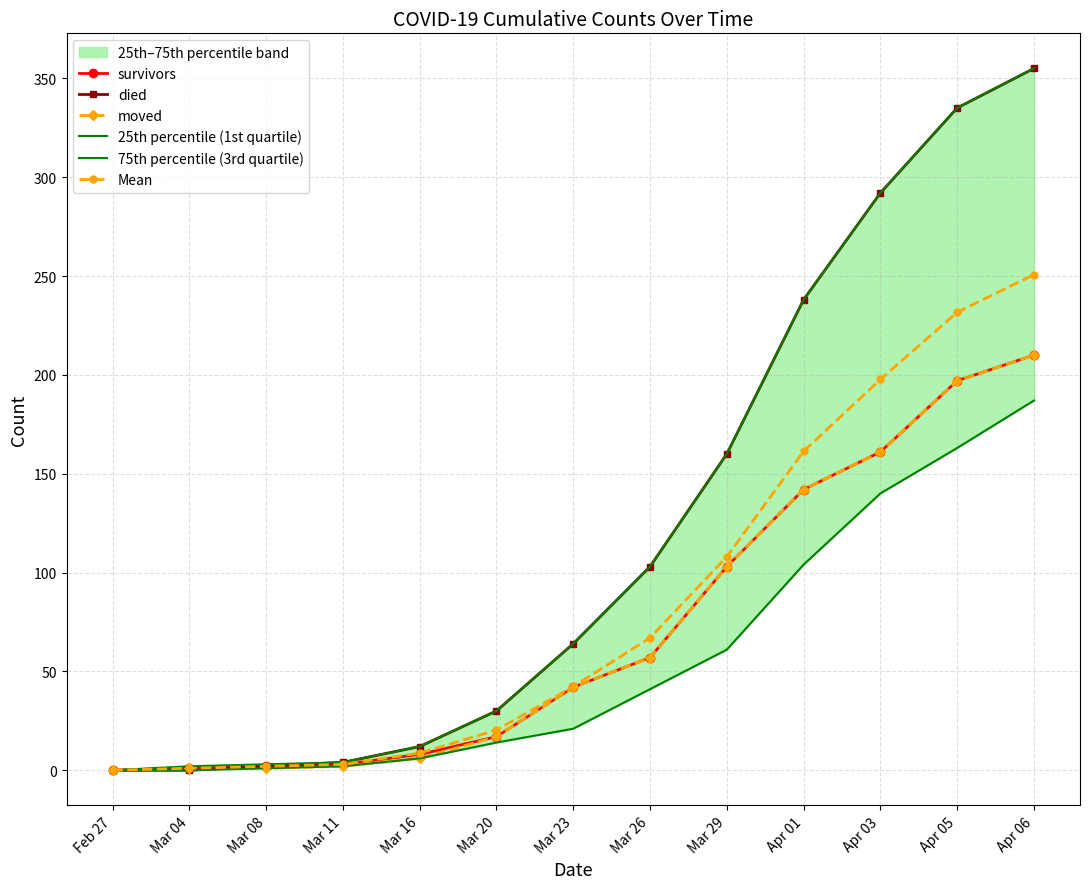

How many positive values does the 75th percentile (3rd quartile) series have?

12